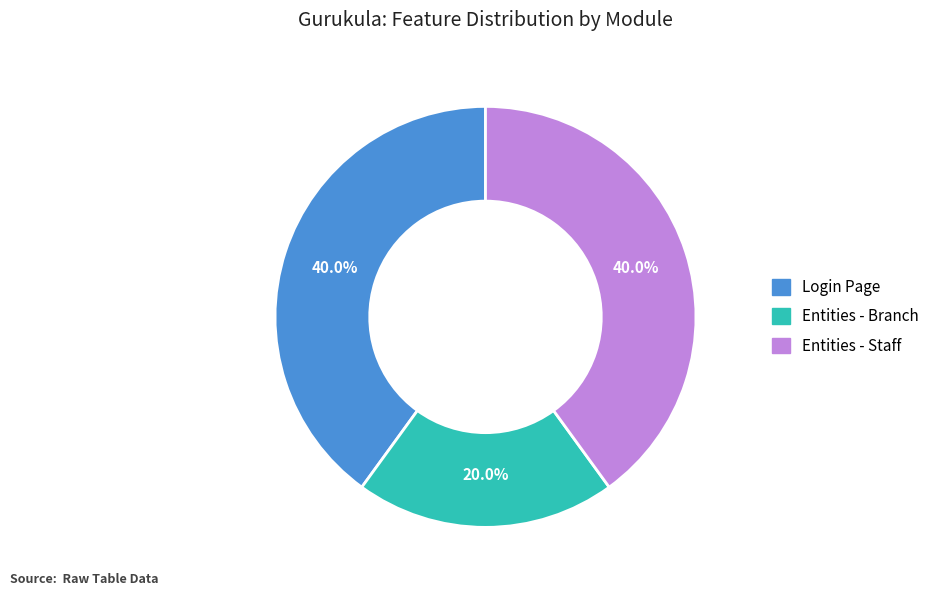

What percentage do Entities - Branch and Login Page together represent?

60.0%